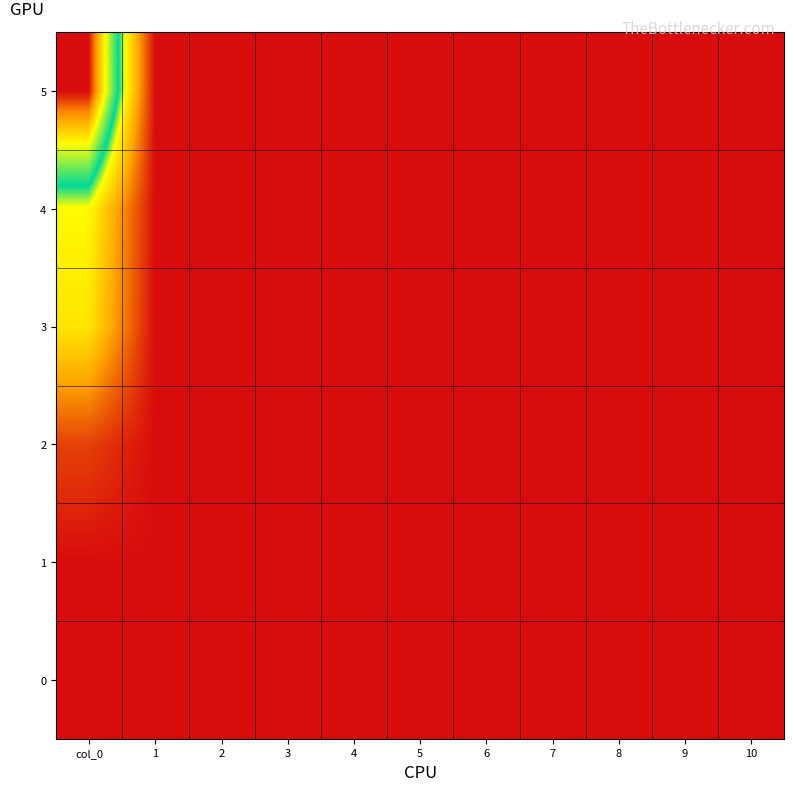

Reading right to left, extract all data points from this chart.

0: 10=0.0	9=0.0	8=0.0	7=0.0	6=0.0	5=0.0	4=0.0	3=0.0	2=0.0	1=0.0	col_0=0.0
1: 10=0.0	9=0.0	8=0.0	7=0.0	6=0.0	5=0.0	4=0.0	3=0.0	2=0.0	1=0.0	col_0=0.0
2: 10=0.0	9=0.0	8=0.0	7=0.0	6=0.0	5=0.0	4=0.0	3=0.0	2=0.0	1=0.0	col_0=1.1
3: 10=0.0	9=0.0	8=0.0	7=0.0	6=0.0	5=0.0	4=0.0	3=0.0	2=0.0	1=0.0	col_0=5.3
4: 10=0.0	9=0.0	8=0.0	7=0.0	6=0.0	5=0.0	4=0.0	3=0.0	2=0.0	1=0.0	col_0=5.9
5: 10=0.0	9=0.0	8=0.0	7=0.0	6=0.0	5=0.0	4=0.0	3=0.0	2=0.0	1=0.0	col_0=13.4